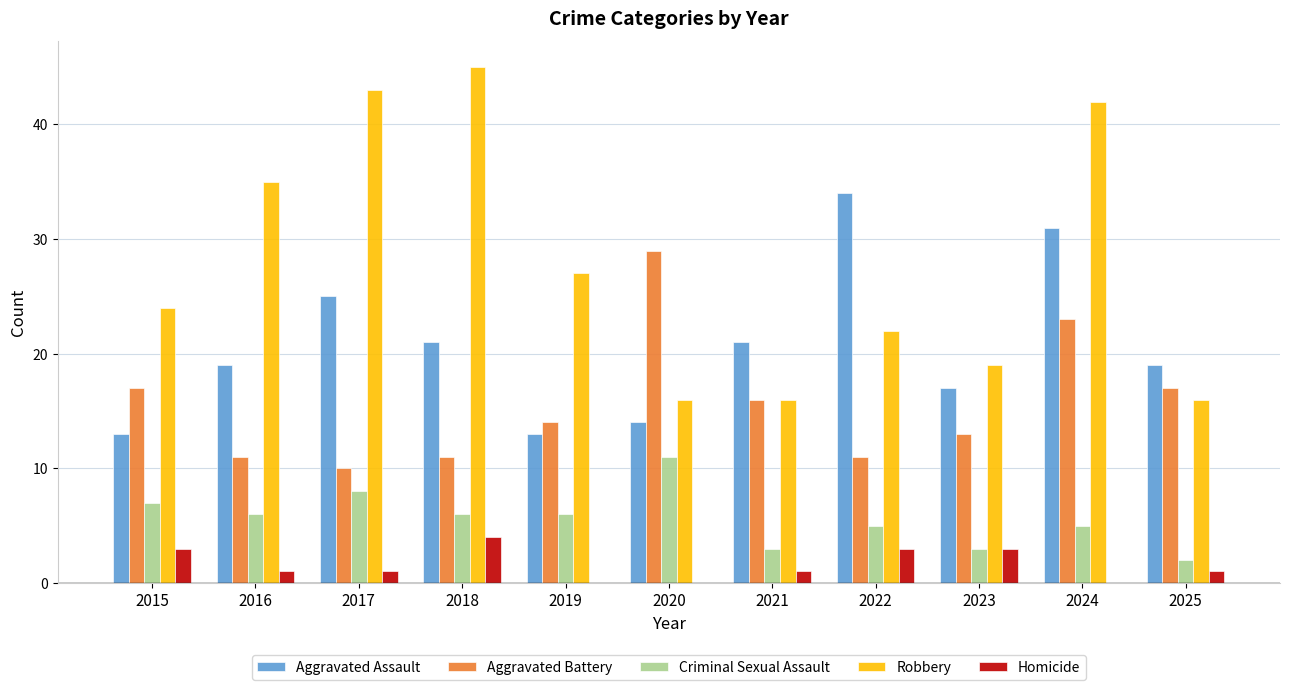

Is the value of Homicide at 2015 greater than the value of Aggravated Battery at 2016?

No